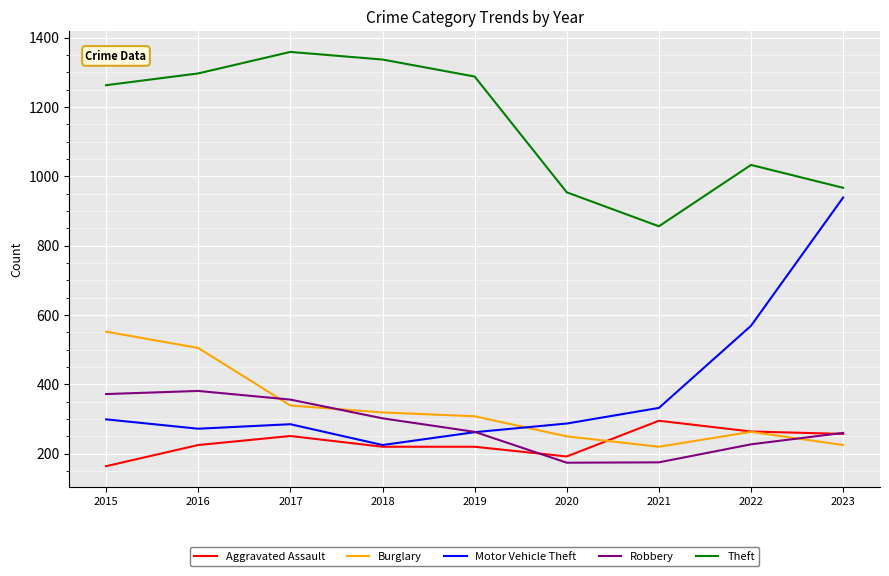

What value does the Robbery series have at 2020?

174